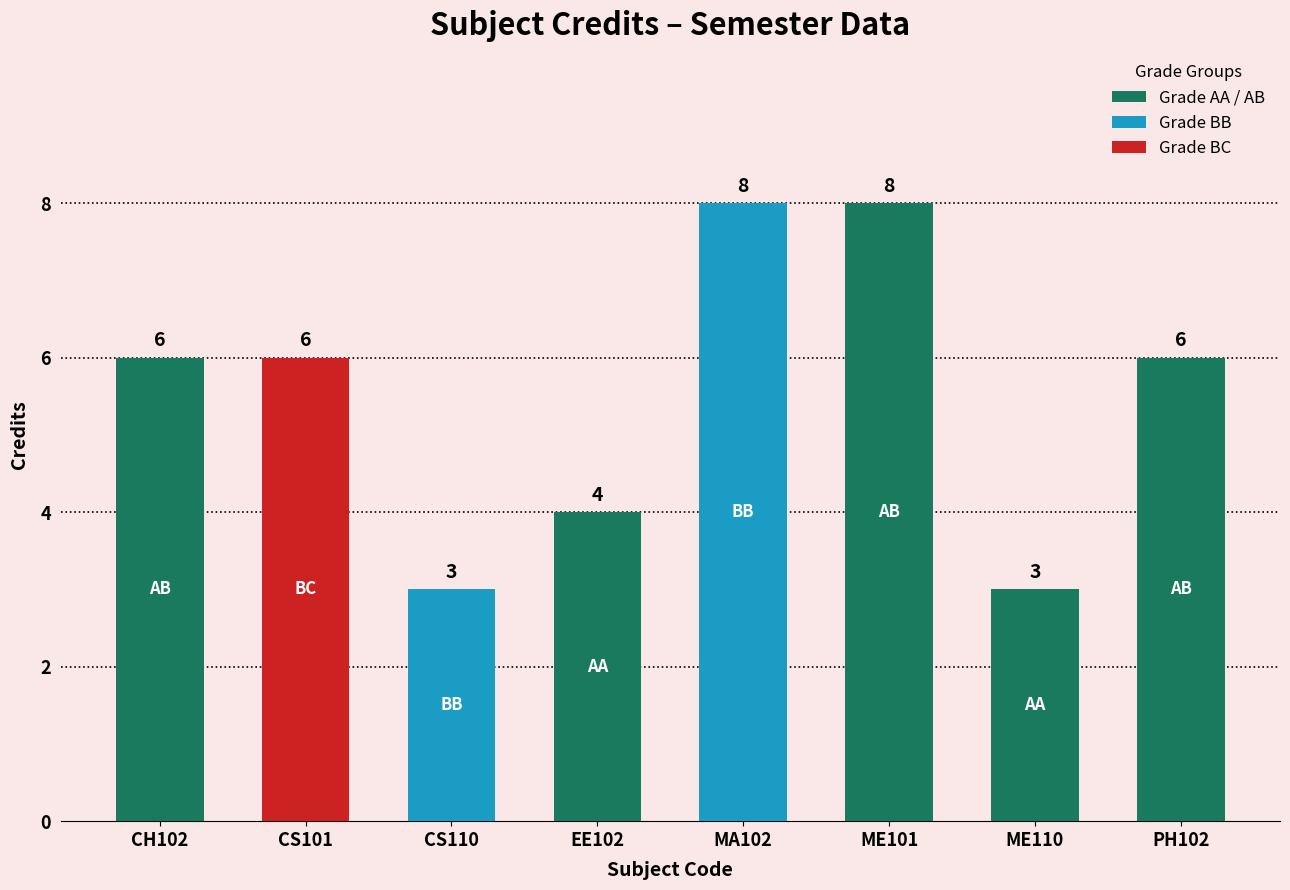

What position from the left is PH102?

8